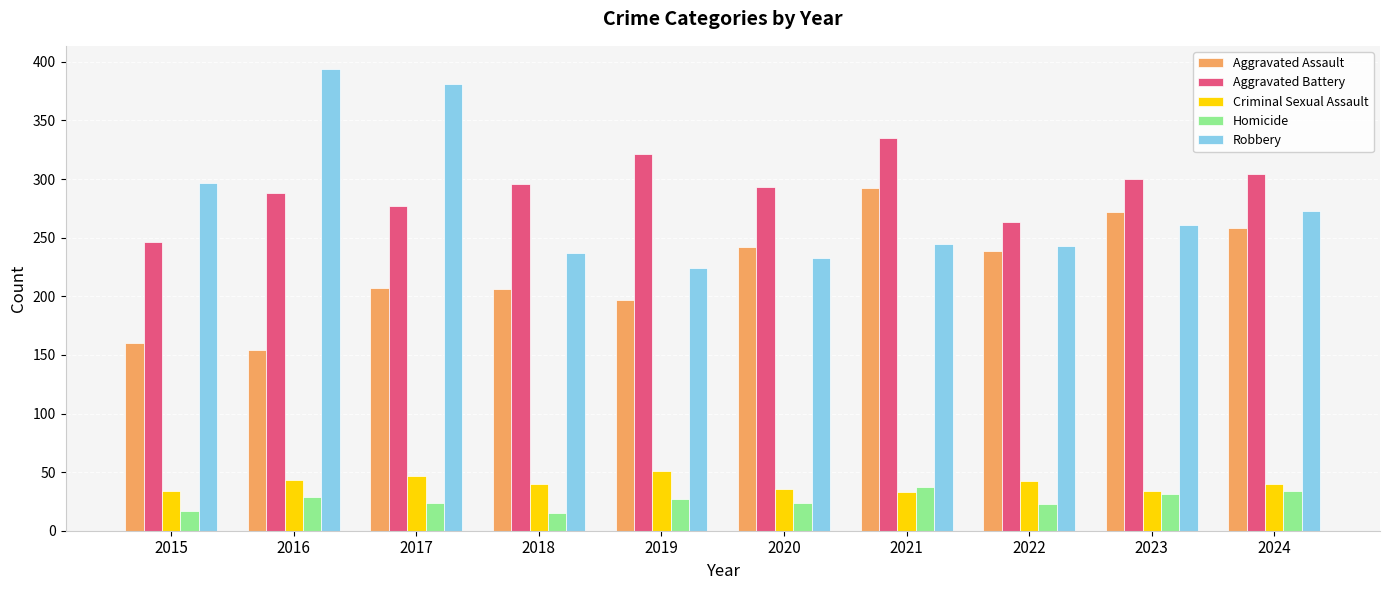

True or false: Homicide has a value of 44 at 2016.

False